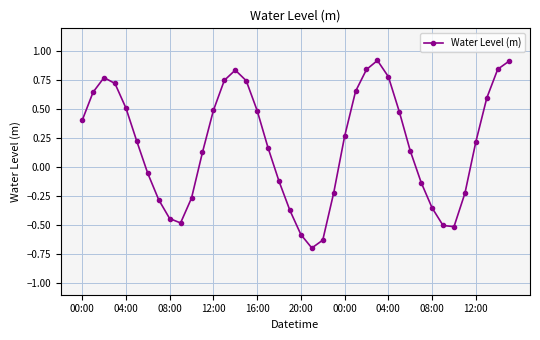

Does the chart have visible grid lines?

Yes